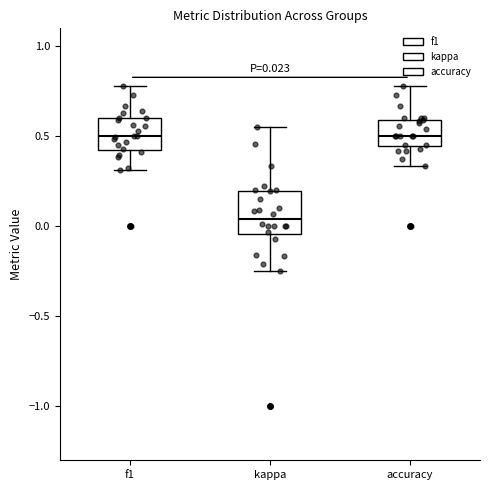

Which box is the tallest, from its lower edge to its upper edge?

kappa